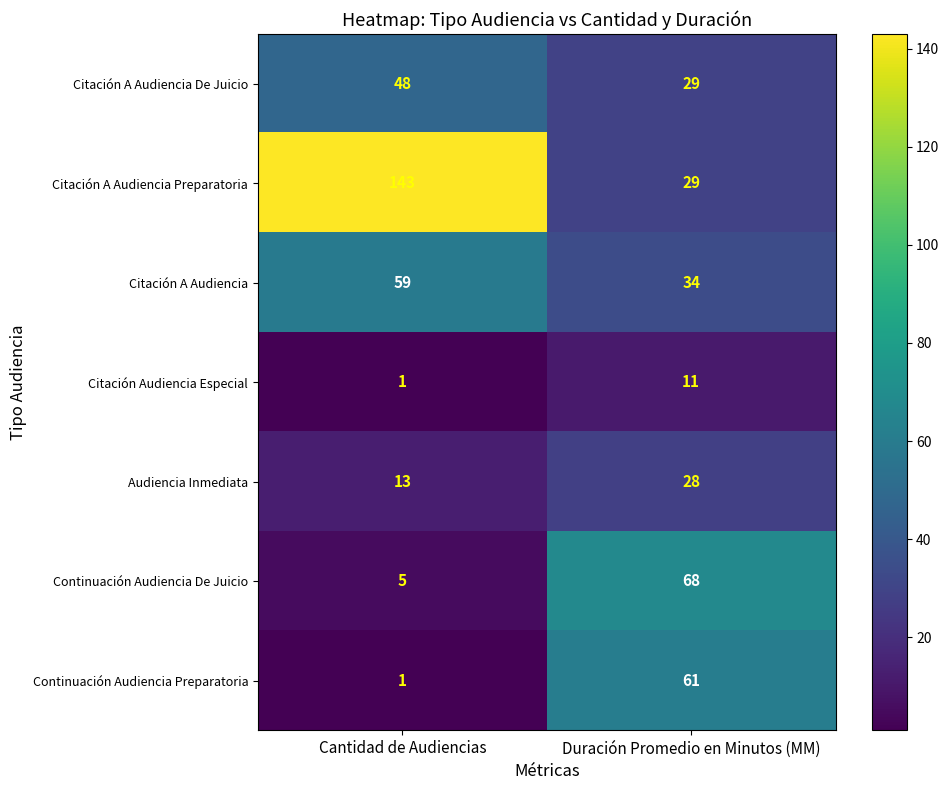

List the labels in order of Continuación Audiencia Preparatoria value, smallest first.

Cantidad de Audiencias, Duración Promedio en Minutos (MM)